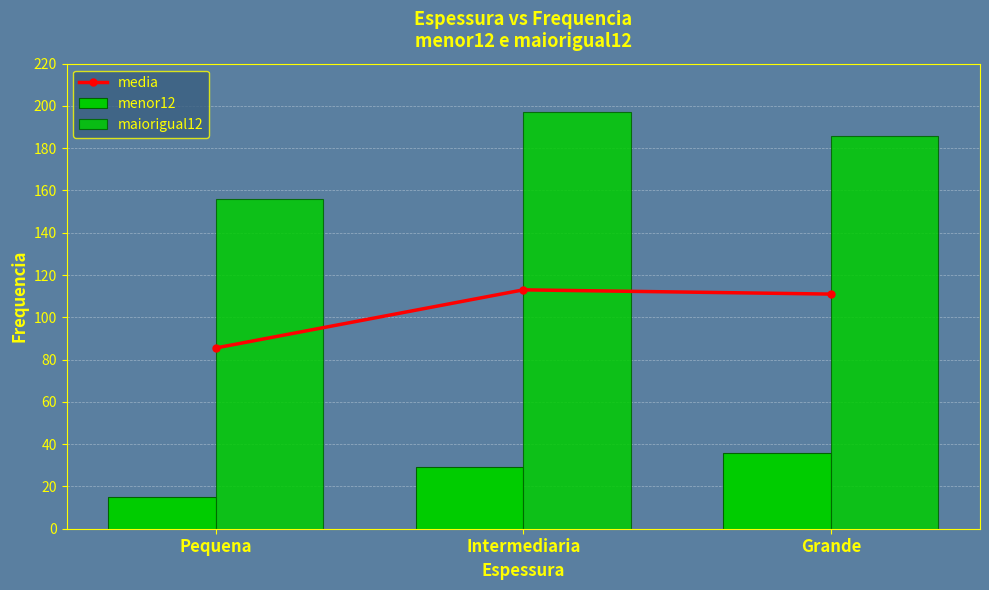

List the series in order of their overall mean, highest first.

maiorigual12, media, menor12